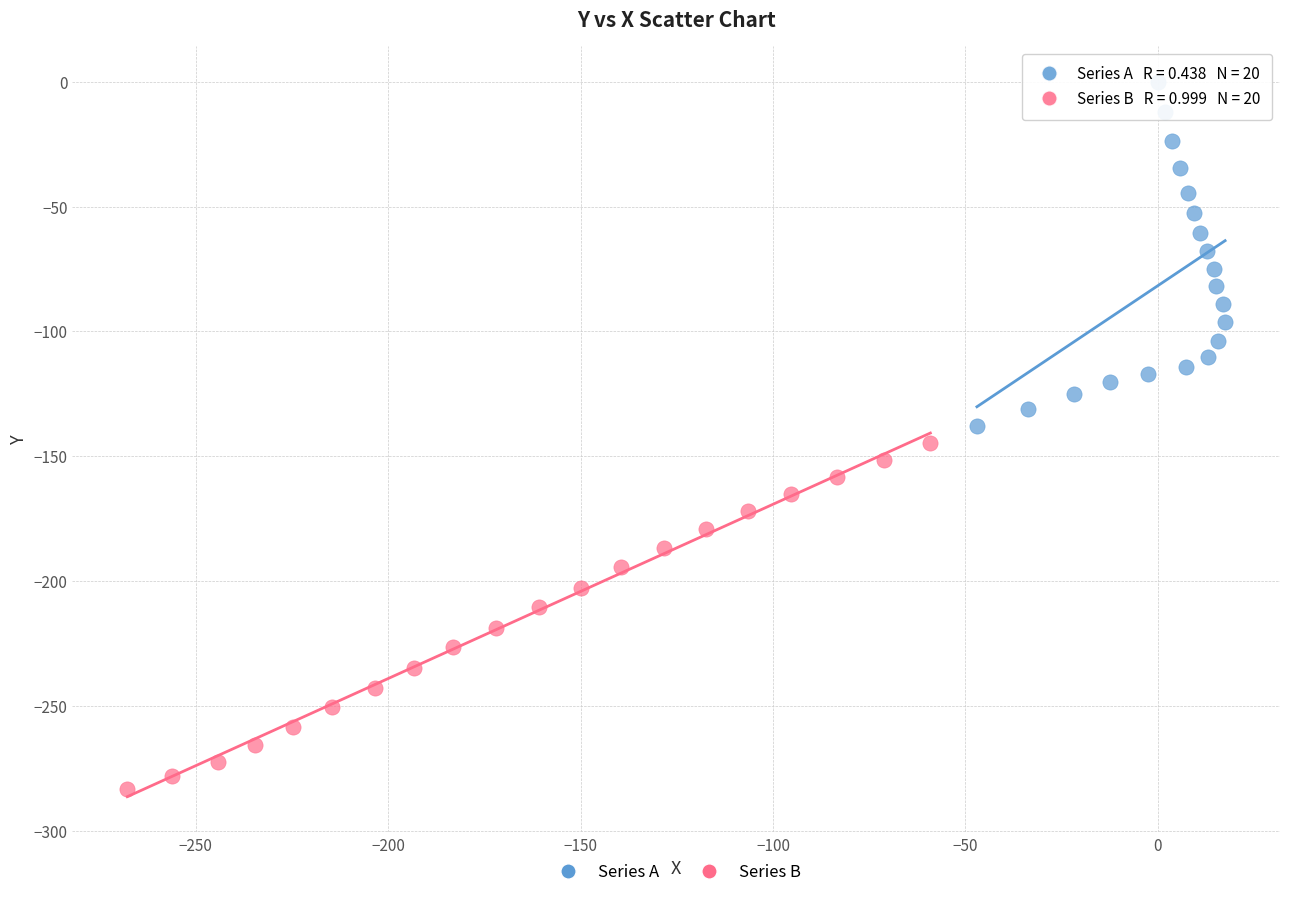

Which series reaches the minimum Y coordinate?

Series B